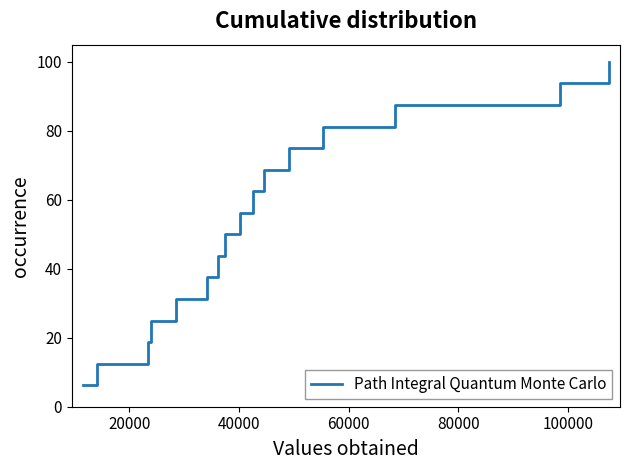

What is the maximum value shown in the chart?

100.0